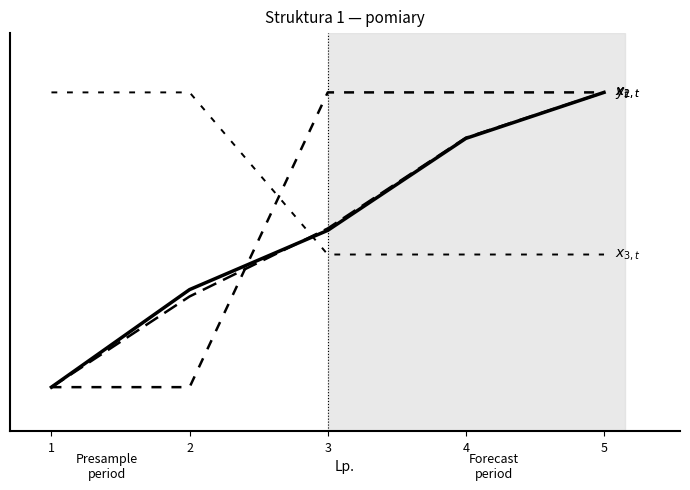

The value of $U$ [mV] at 4 is 0.8. True or false?

True